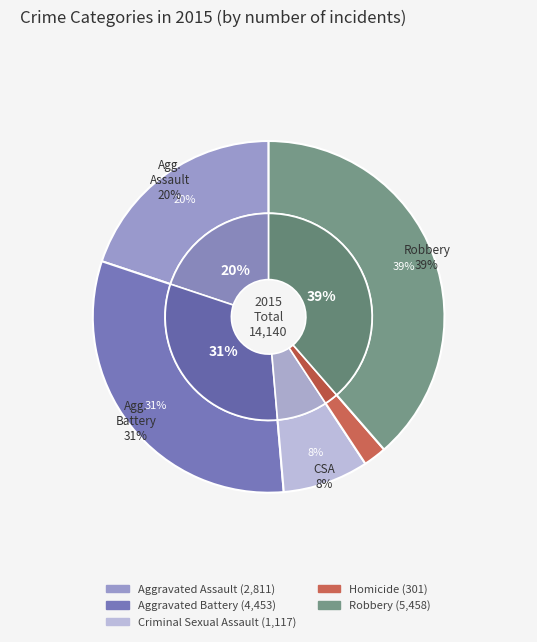

Between Criminal Sexual Assault and Aggravated Assault, which is larger?

Aggravated Assault